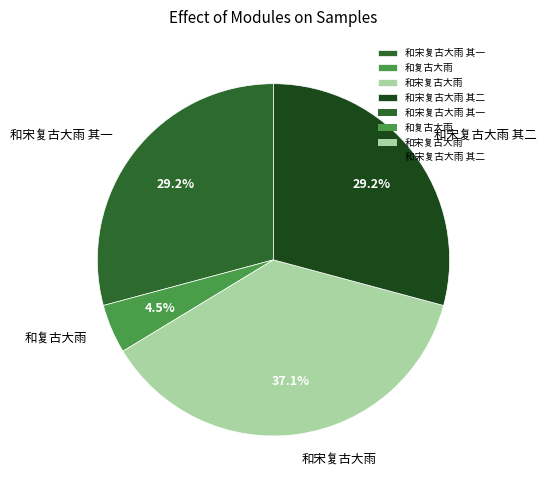

What percentage is NOT represented by 和复古大雨?

95.5%